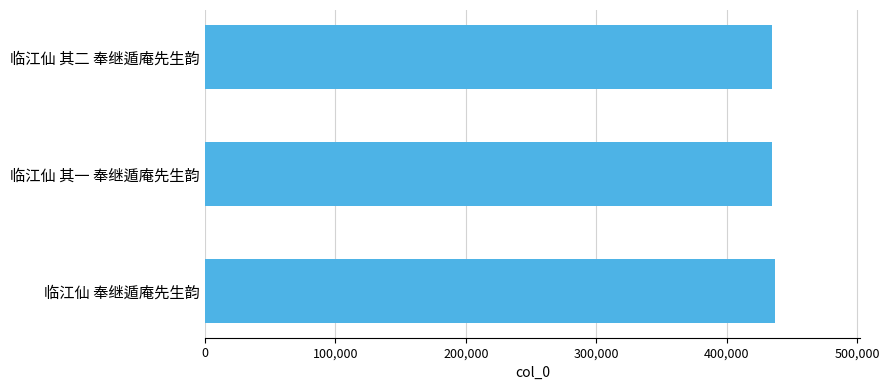

True or false: the data shows 436746 at 临江仙 奉继遁庵先生韵.

True